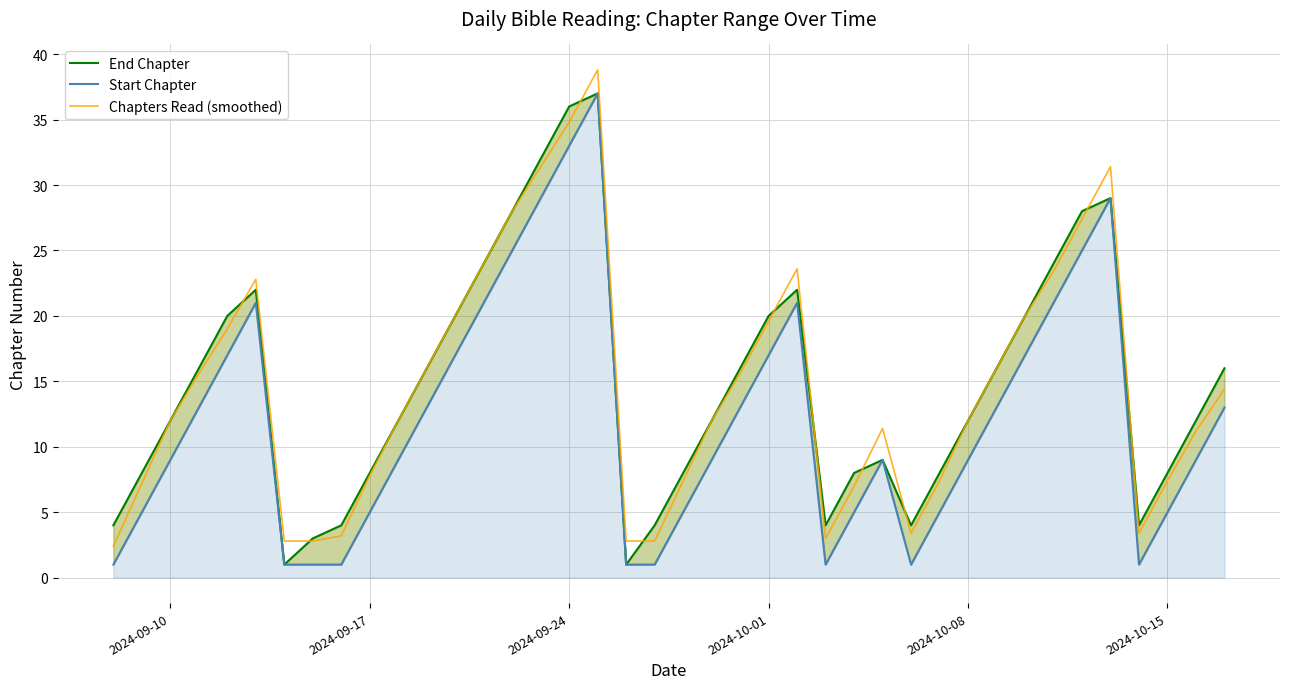

True or false: Chapters Read (smoothed) has a value of 2.0 at 2024-10-15.

False